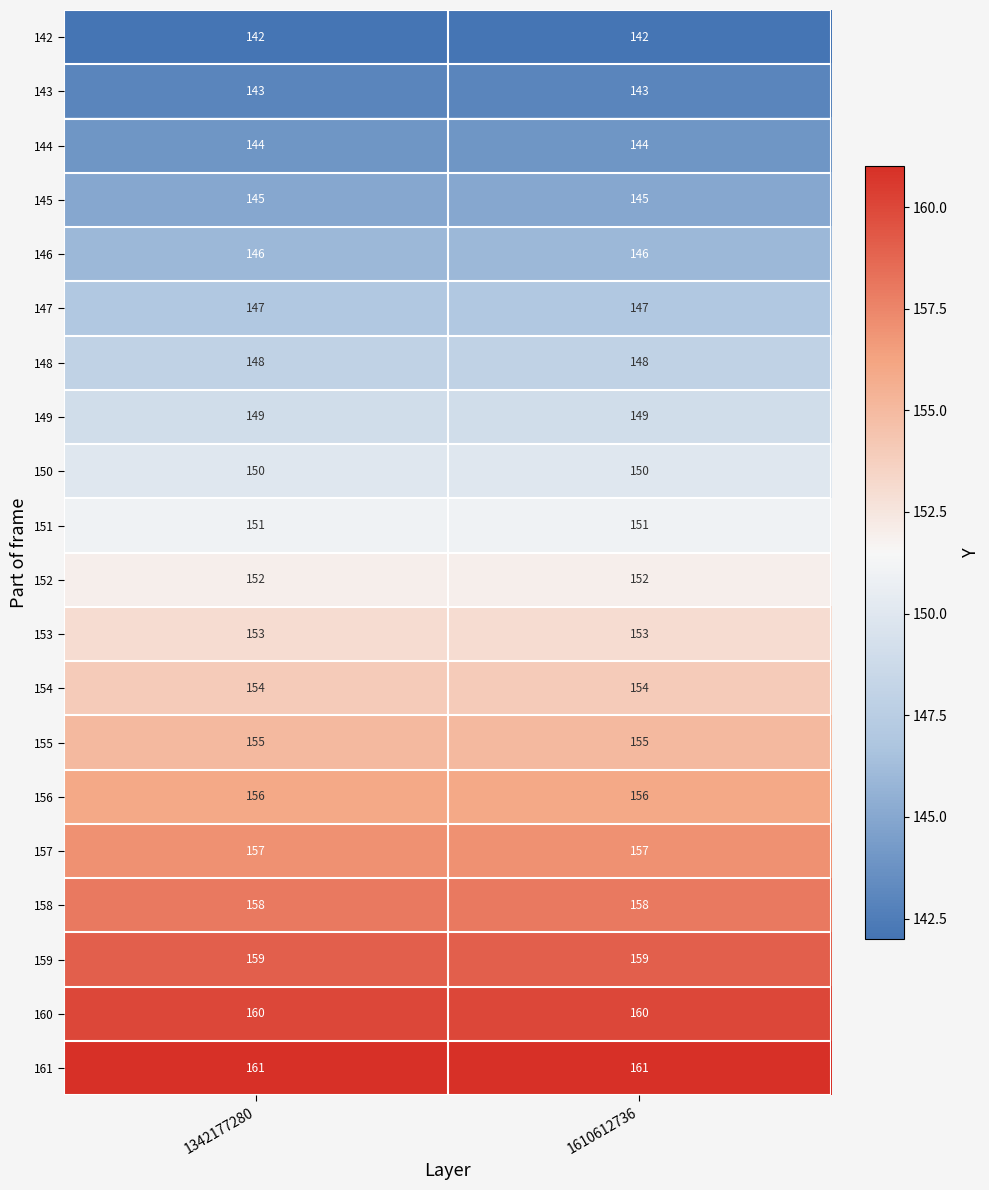

What value does the 156 series have at 1610612736?

156